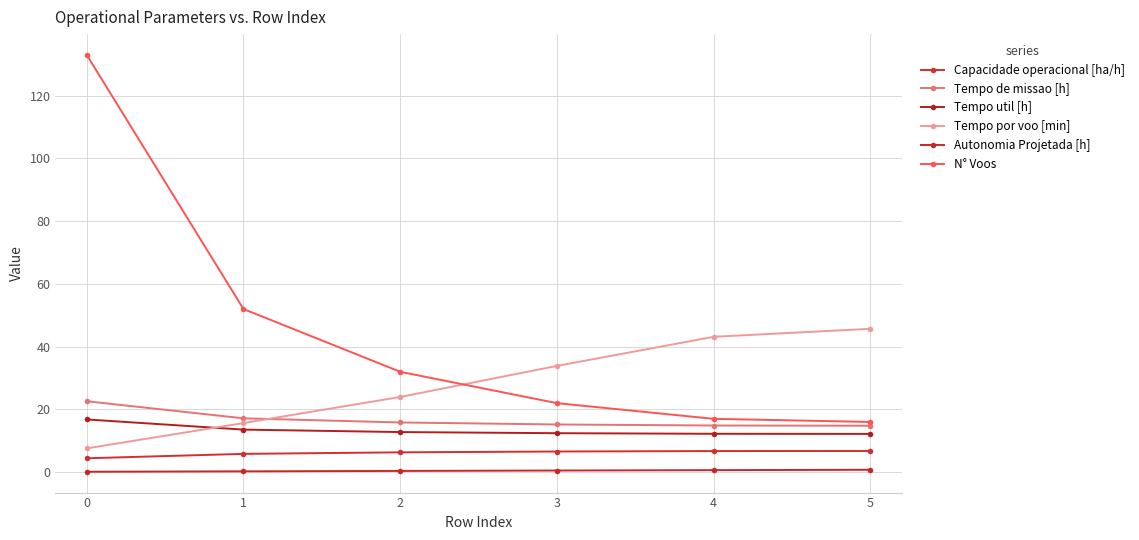

What is the sum of all Tempo por voo [min] values?

169.9